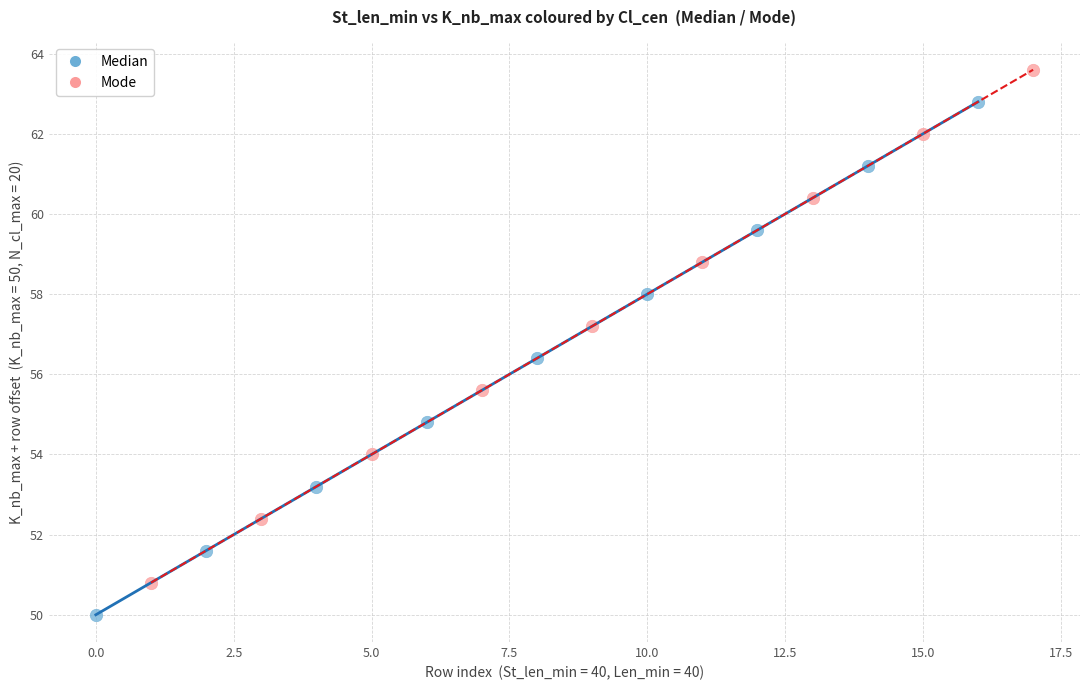

Which series reaches the minimum Y coordinate?

Median